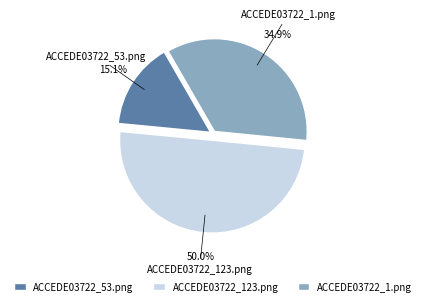

What is the smallest slice in the pie chart?

ACCEDE03722_53.png